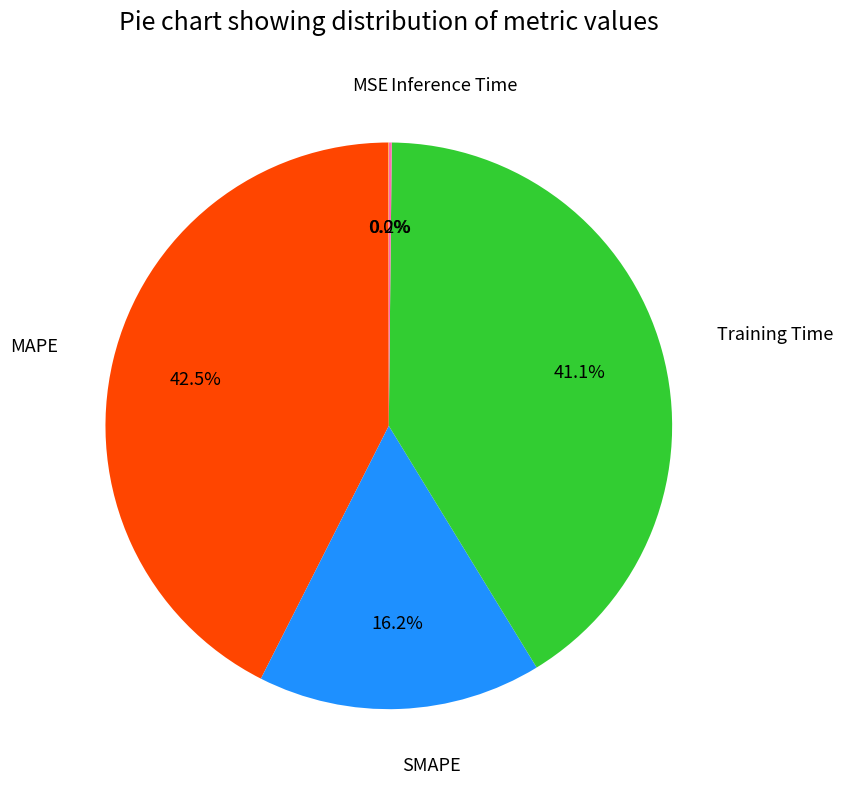

Is there a majority slice in this chart?

No